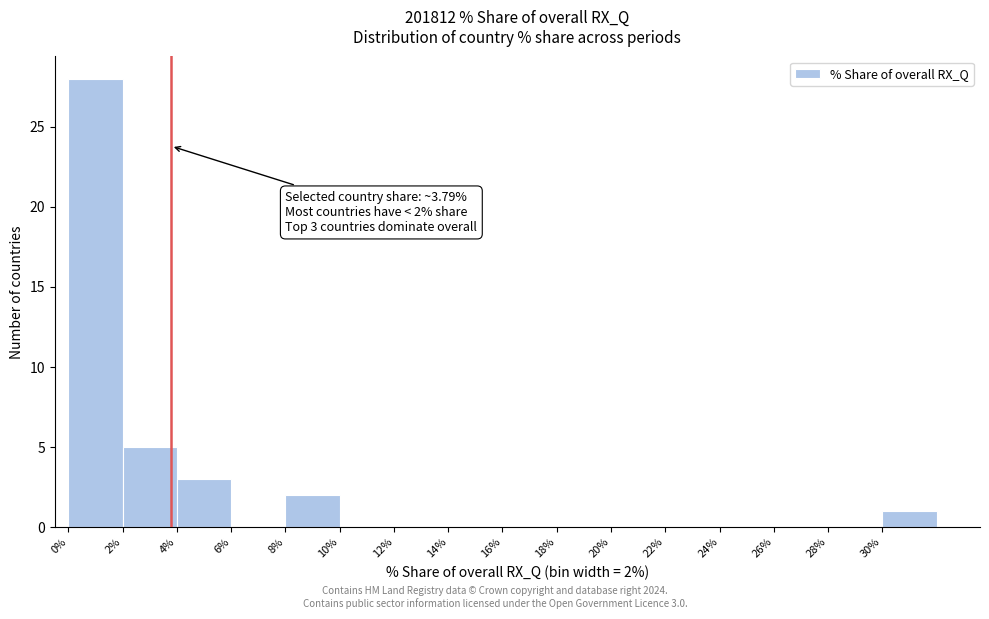

Over which range of the x-axis is the bar tallest?

0 to 2